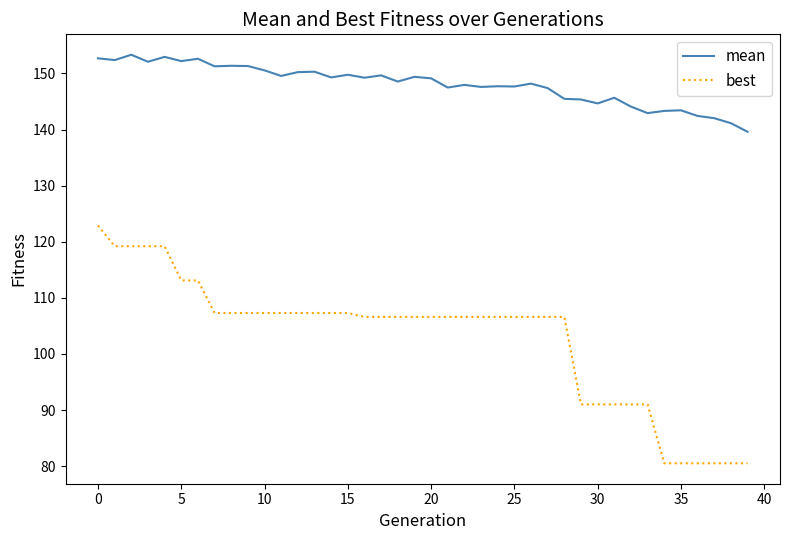

How many values in the mean series are below 149?

20